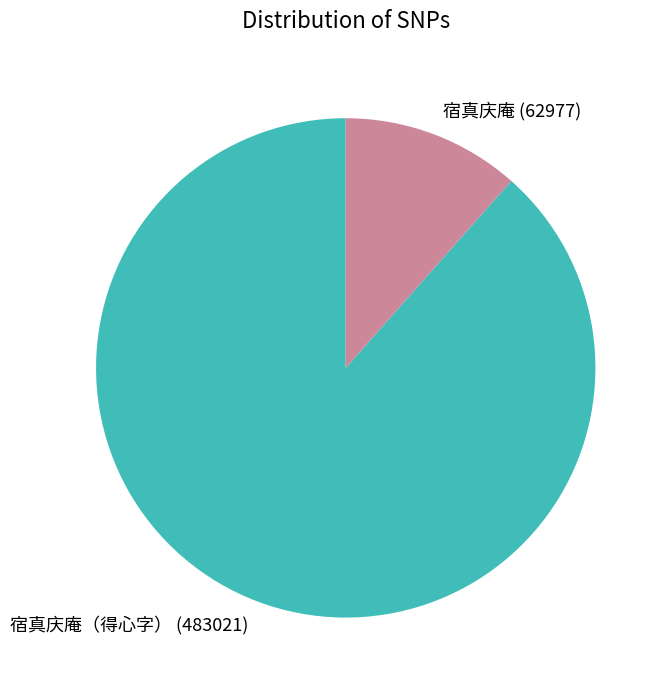

What is the ratio of the value at 宿真庆庵（得心字） (483021) to the value at 宿真庆庵 (62977)?

7.7